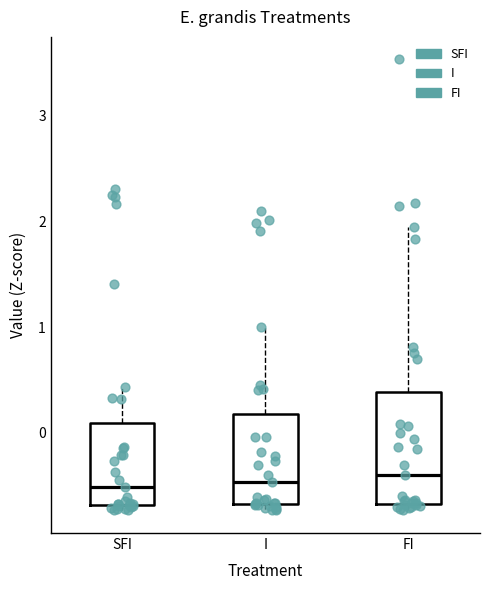

Reading left to right, transcribe this box plot: for each box, give where its median line is, the range the box spans, and where its two whiskers end, as read against the y-axis. The values are not printed on the chart, so give them approximately, as read against the axis.

SFI: median -0.5, box -0.7 to 0.1, whiskers -0.7 (just below the box's lower edge) to 0.4
I: median -0.5, box -0.7 to 0.2, whiskers -0.7 (just below the box's lower edge) to 1.0
FI: median -0.4, box -0.7 to 0.4, whiskers -0.7 (just below the box's lower edge) to 1.9